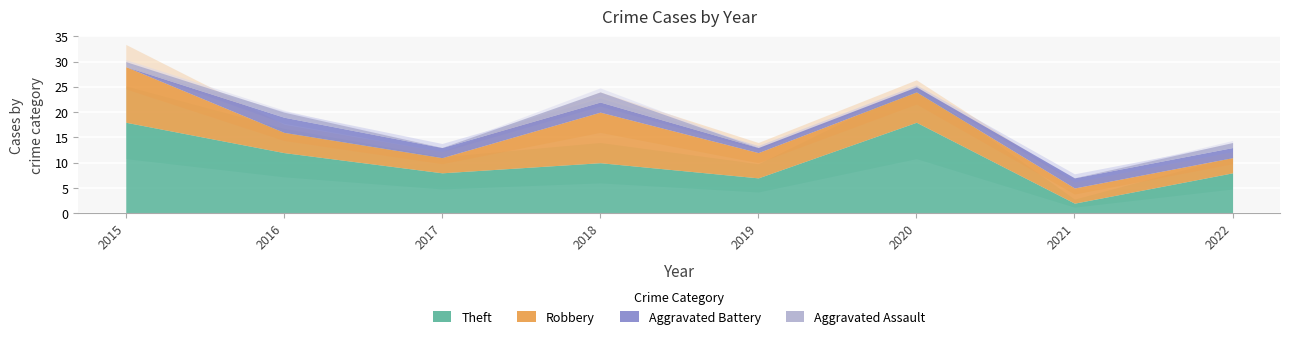

How many times do Theft and Robbery cross each other?

2